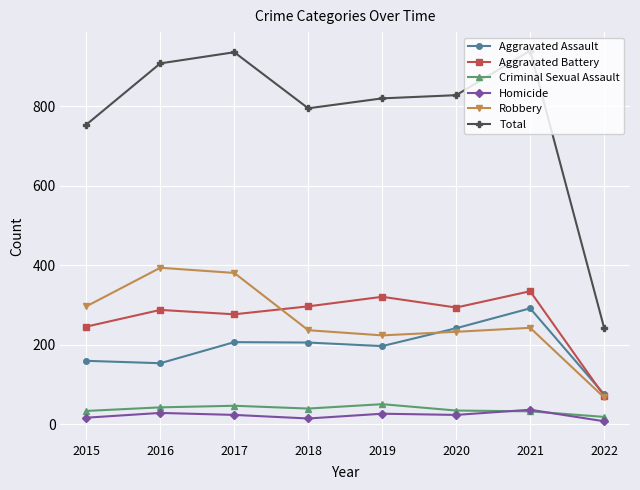

What is the highest value of the Homicide series?

37